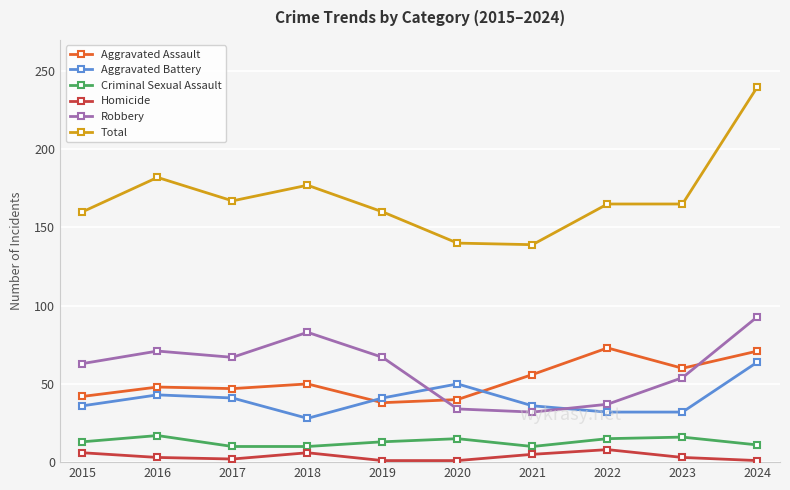

What is the average value of the Criminal Sexual Assault series?

13